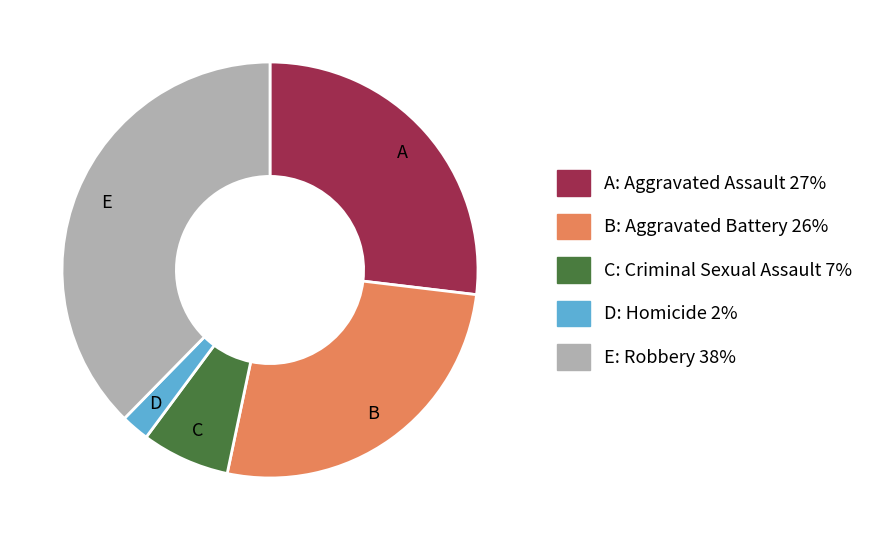

Does any single category account for the majority?

No